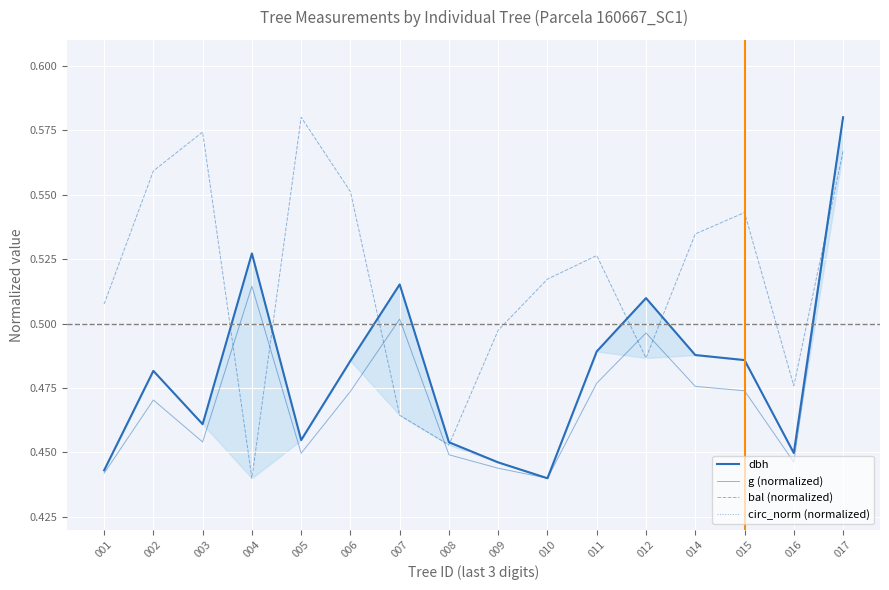

The value of circ_norm (normalized) at 007 is 0.3. True or false?

False